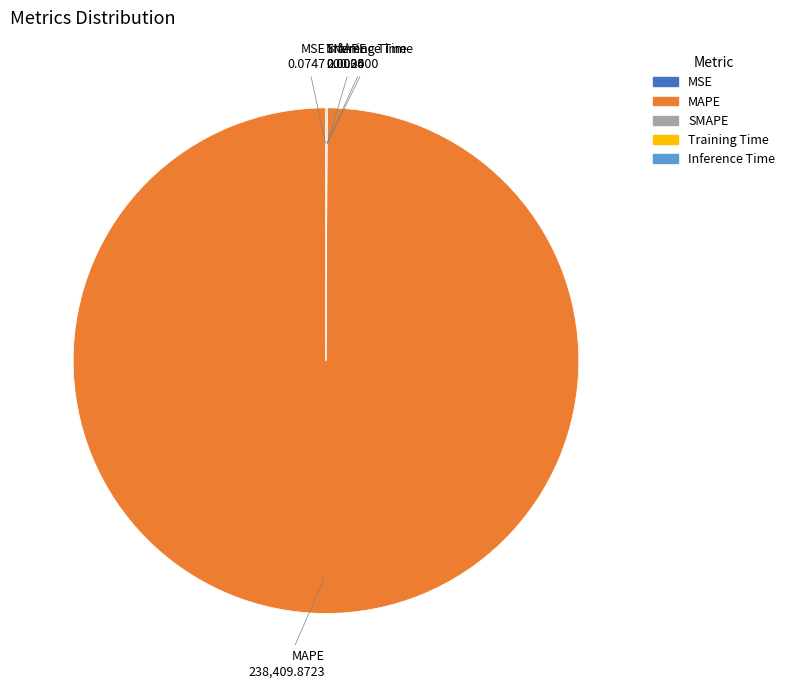

Is there any slice that represents more than half of the pie?

Yes